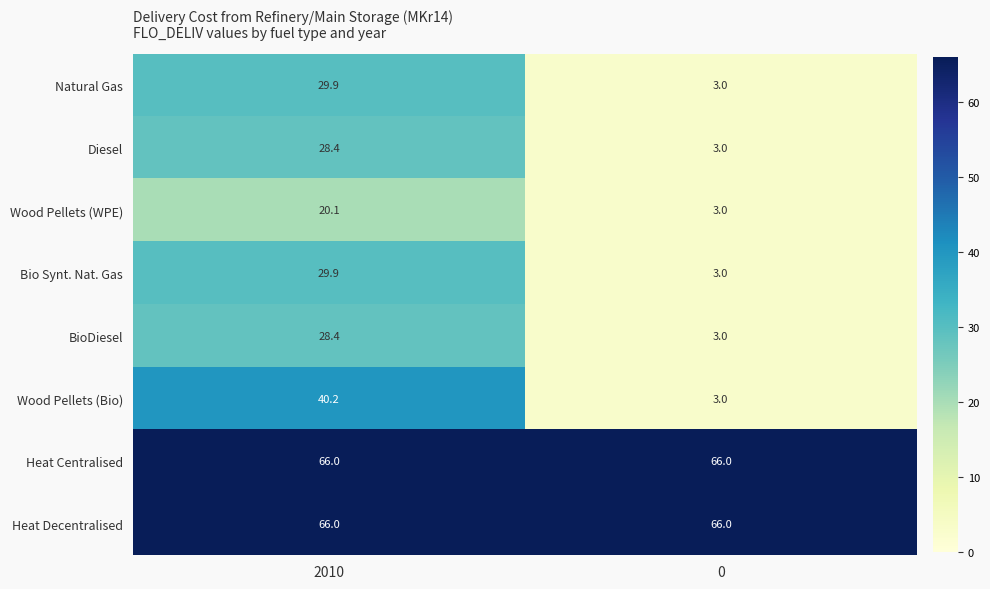

How many data points does each series have?

2